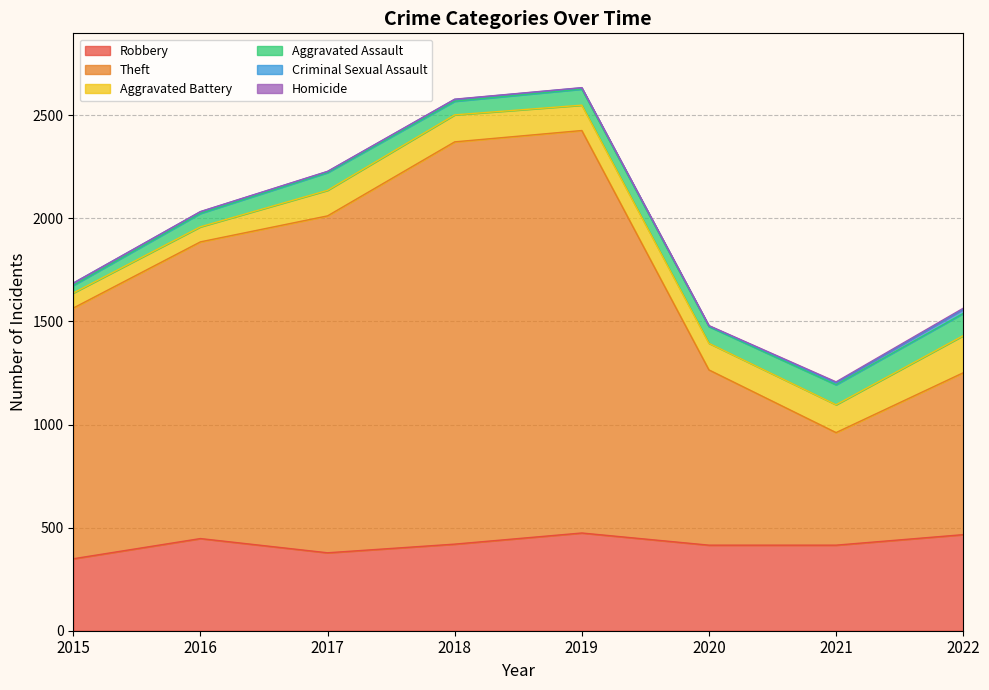

At which label is Robbery closest to 411?

2020